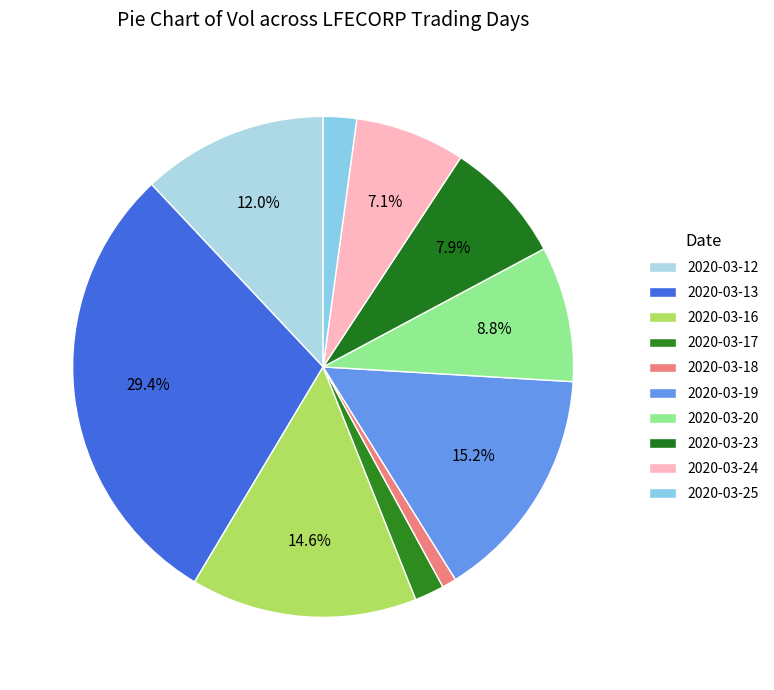

What is the largest slice in the pie chart?

2020-03-13